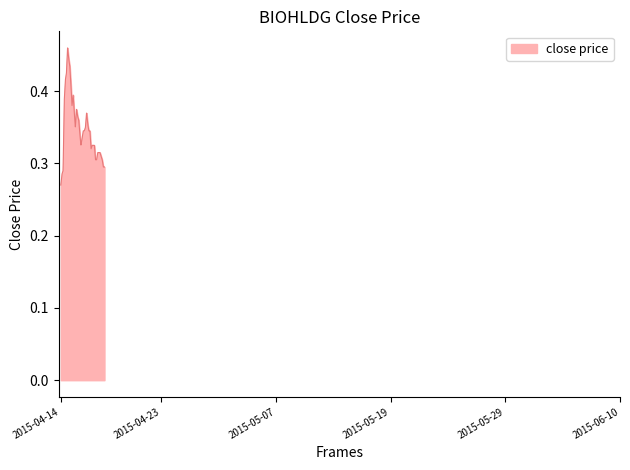

What is the value of the 25th point from the left?

0.4